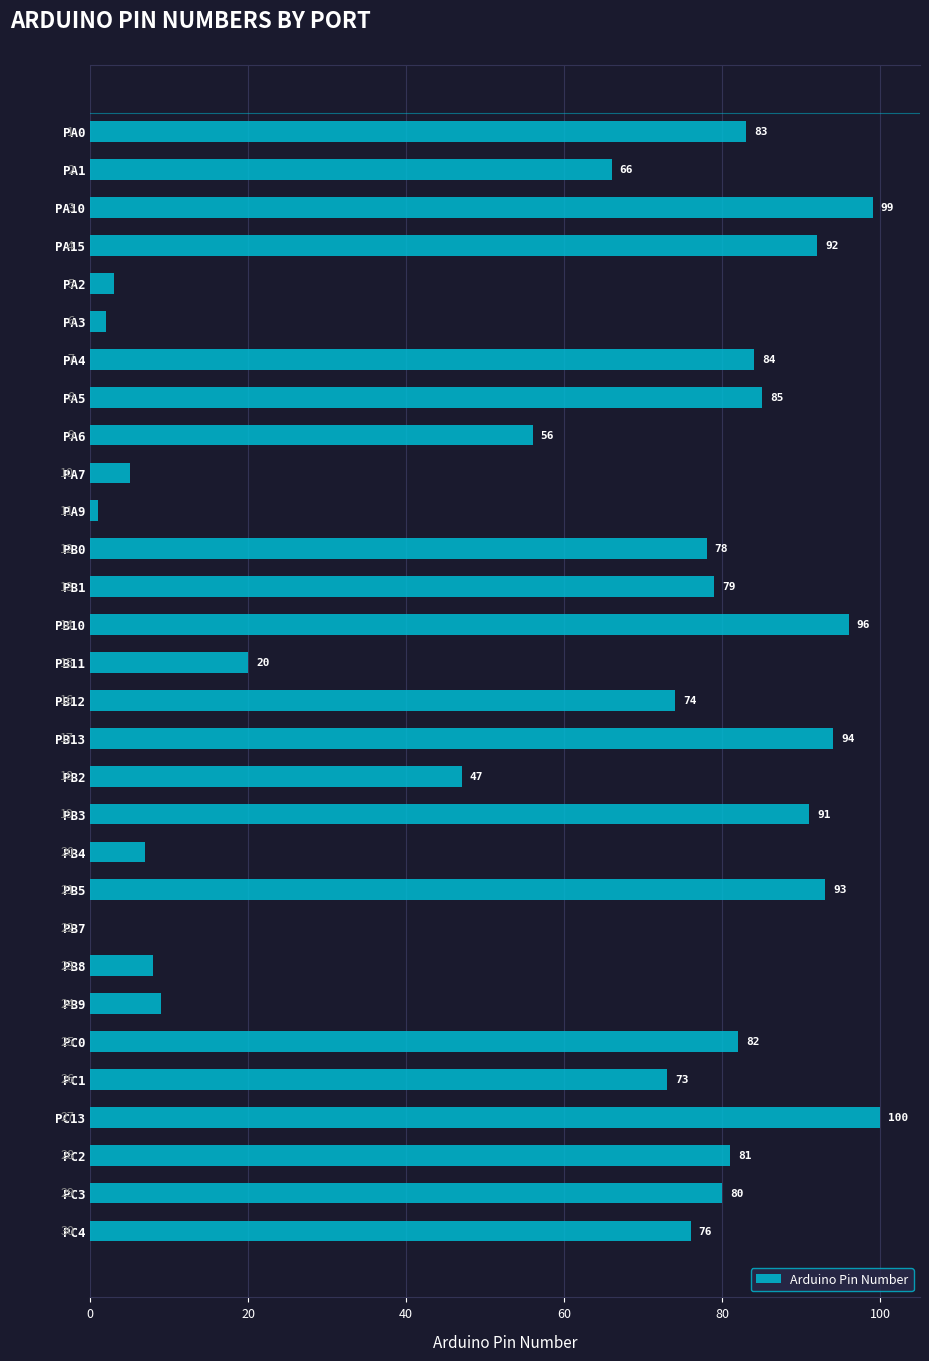

Are the bars horizontal?

Yes